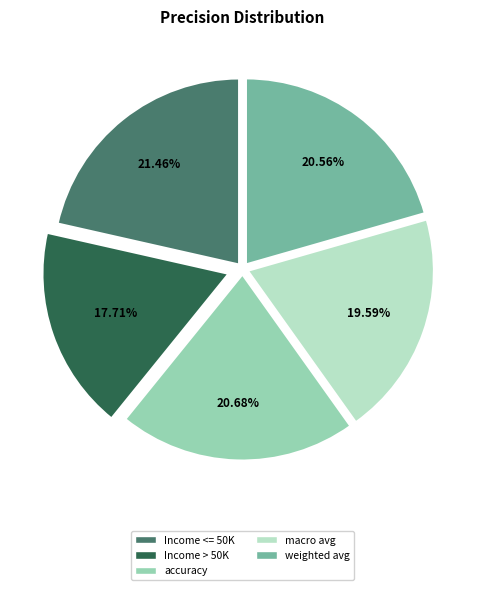

Which category has the biggest portion of the pie?

Income <= 50K